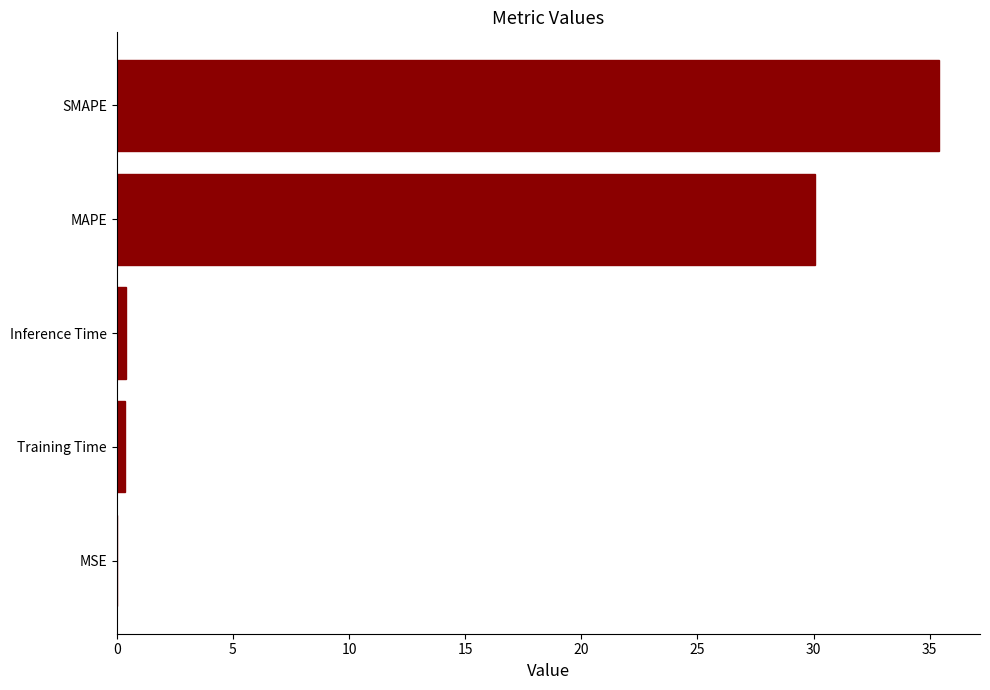

What is the ratio of the value at MAPE to the value at SMAPE?

0.8